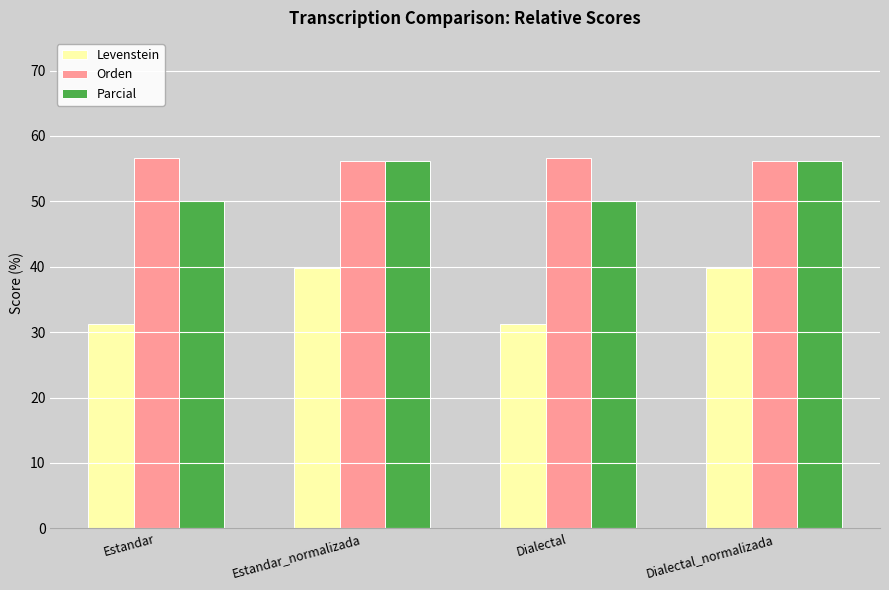

Which series changed the most between Estandar_normalizada and Dialectal?

Levenstein